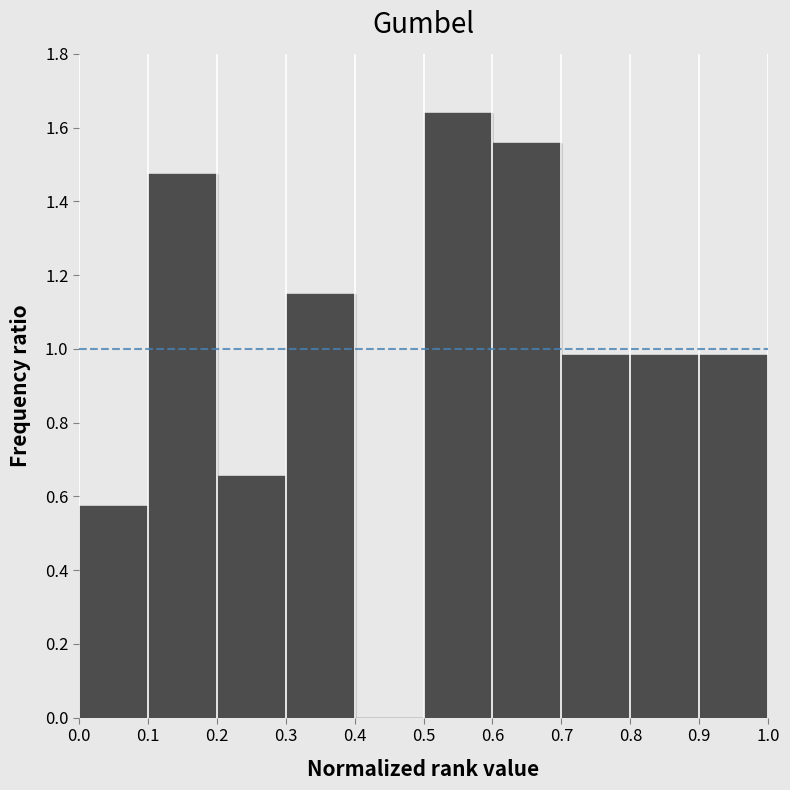

Reading left to right, transcribe this chart: for each bar, give the range it covers on the x-axis and its height. The values are not printed on the chart, so give them approximately, as read against the axis.

0.0 to 0.1: 0.58
0.1 to 0.2: 1.48
0.2 to 0.3: 0.66
0.3 to 0.4: 1.14
0.4 to 0.5: 0
0.5 to 0.6: 1.64
0.6 to 0.7: 1.56
0.7 to 0.8: 0.98
0.8 to 0.9: 0.98
0.9 to 1.0: 0.98